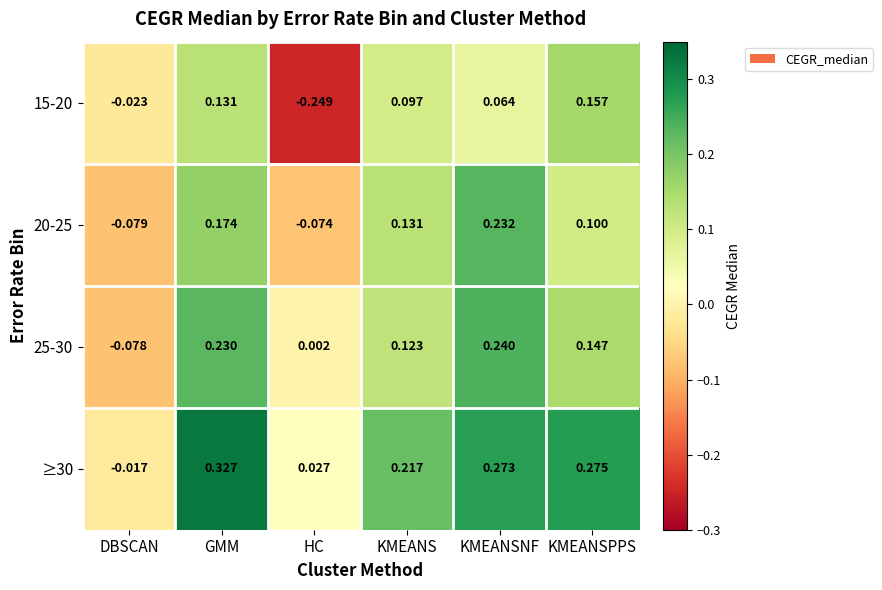

Where is 20-25 nearest to the value 0?

HC